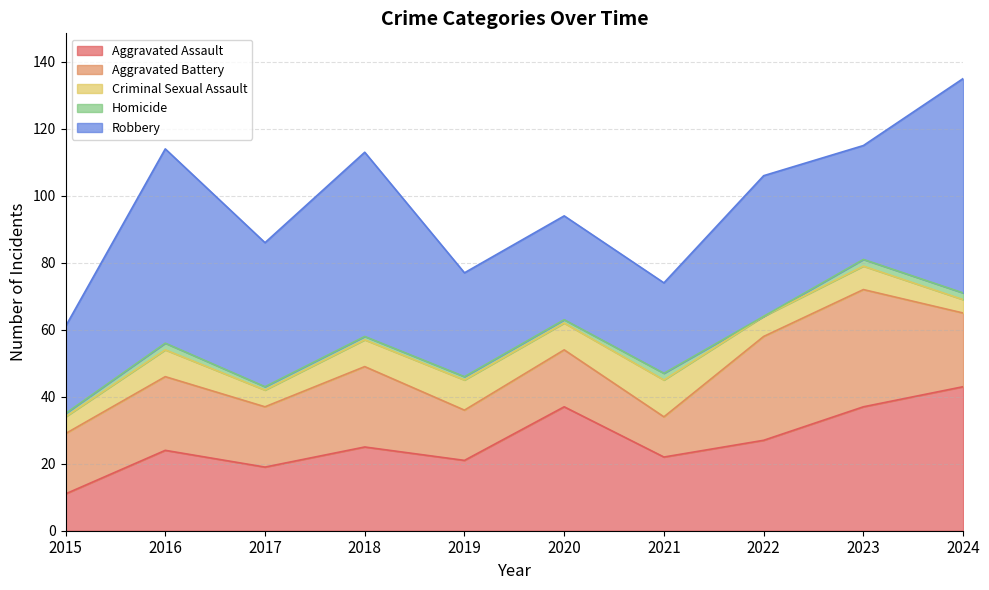

How many times do Aggravated Battery and Aggravated Assault cross each other?

3